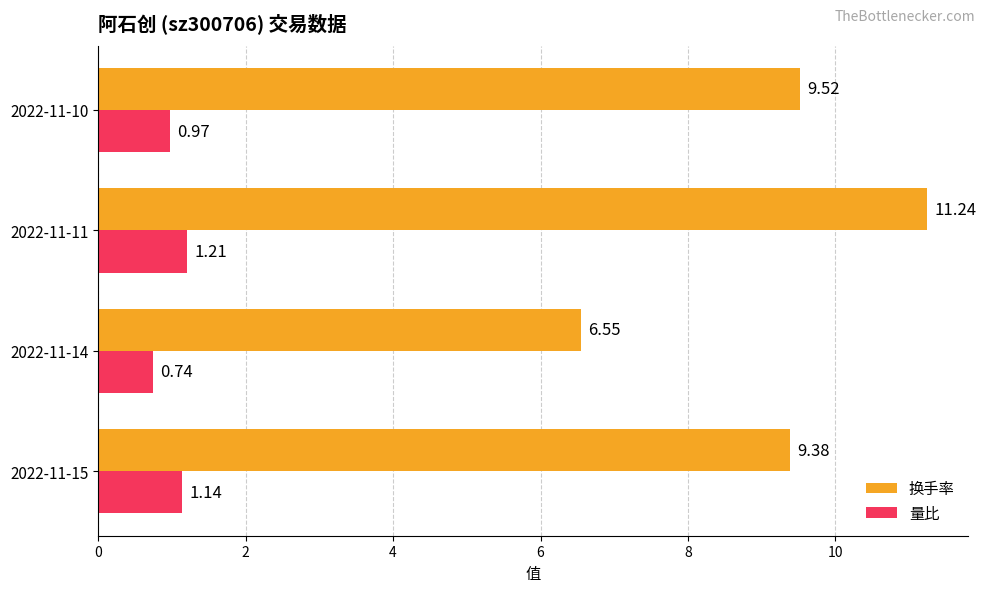

Rank the series by their average value, from highest to lowest.

换手率, 量比